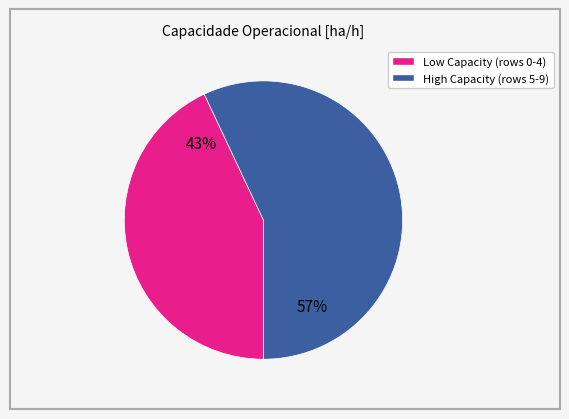

To the nearest percent, what is the average slice percentage?

50%